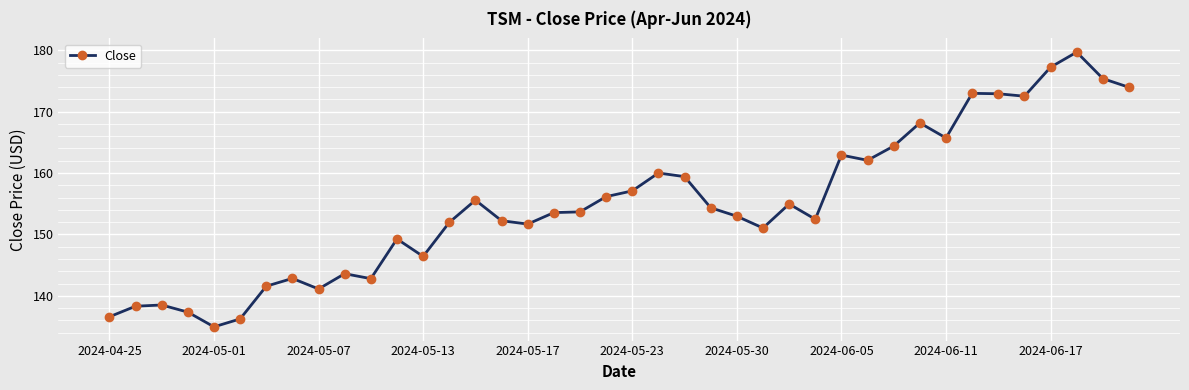

What is the minimum value shown in the chart?

134.9